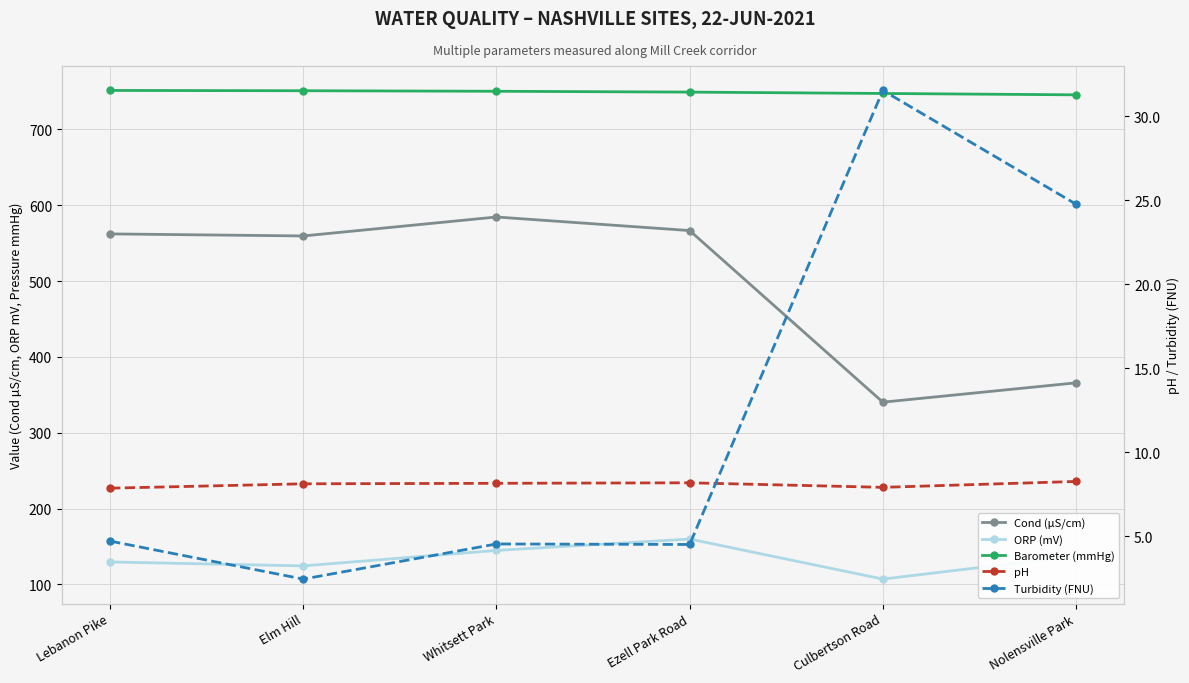

True or false: ORP (mV) and Turbidity (FNU) intersect in this chart.

False